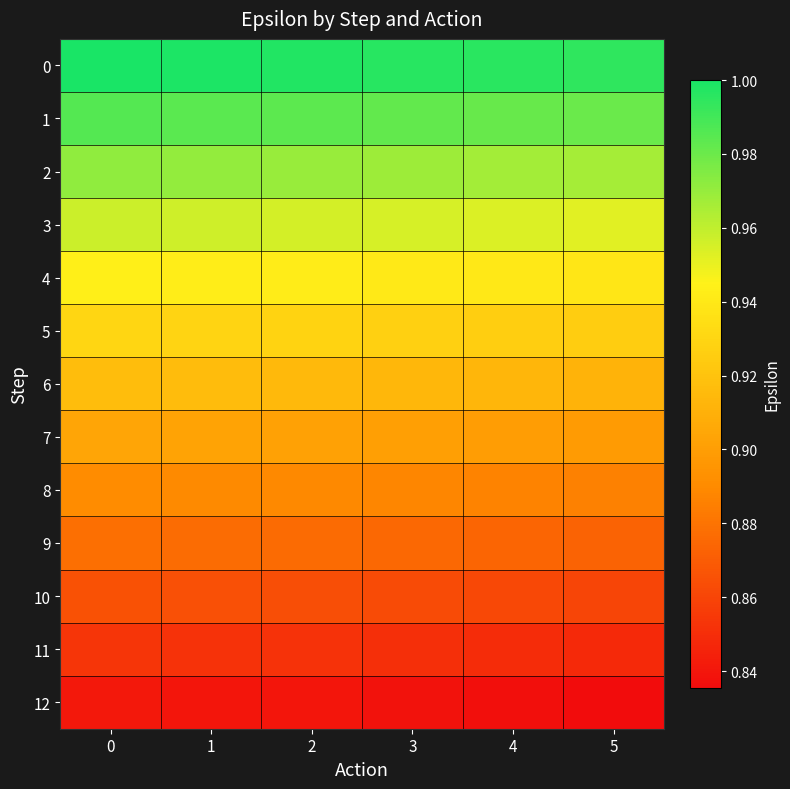

At 2, list the series in order from smallest to largest.

12, 11, 10, 9, 8, 7, 6, 5, 4, 3, 2, 1, 0